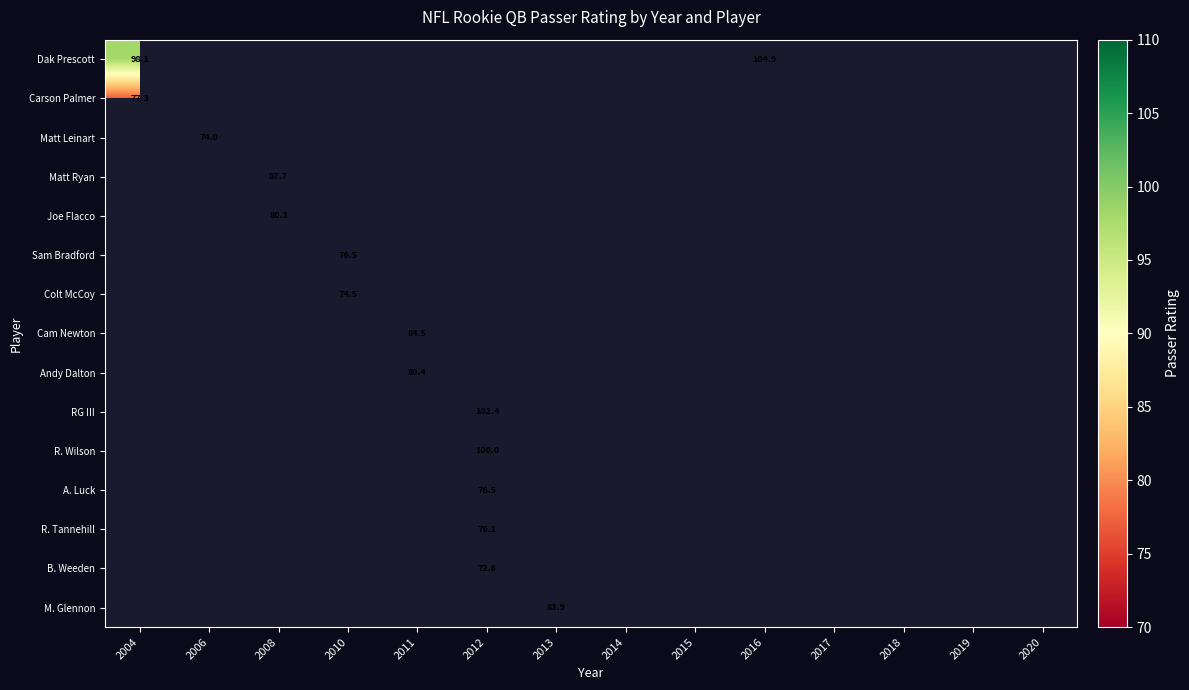

Between 2014 and 2020, which is larger?

2020